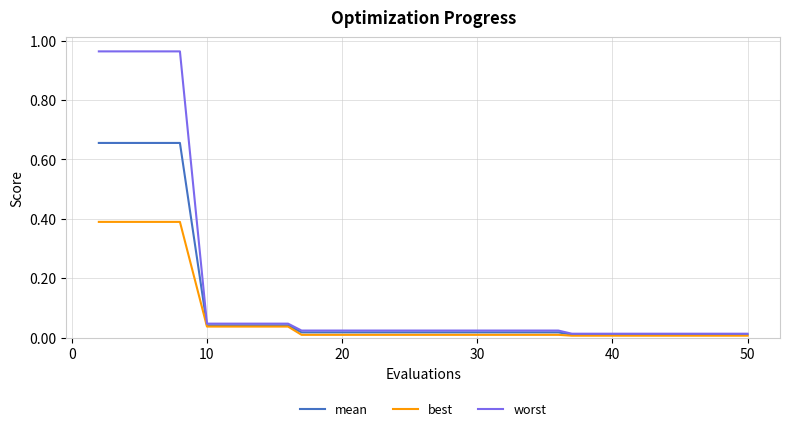

List the series in order of their overall mean, highest first.

worst, mean, best